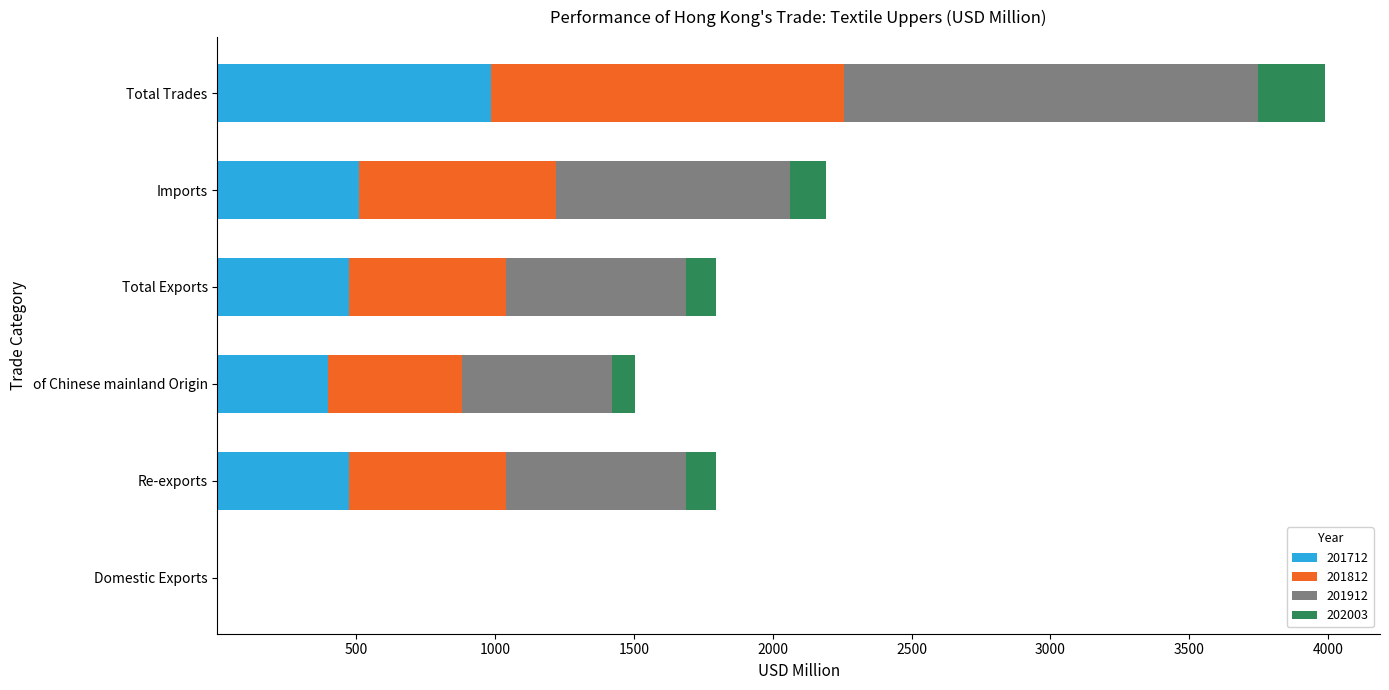

What is the total value across all series at Total Trades?

3987.4